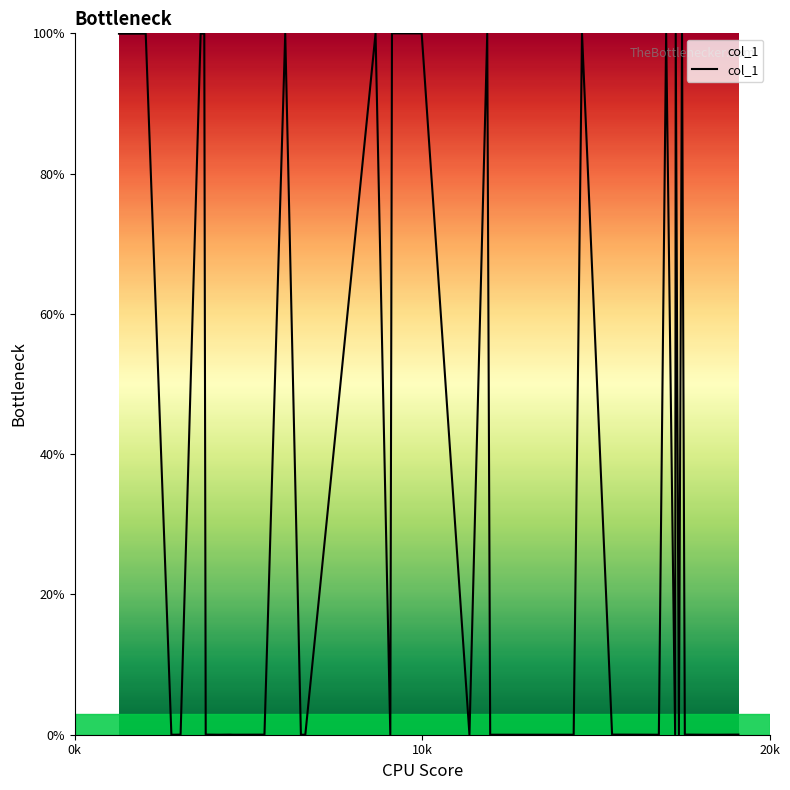

What is the greatest value displayed?

100.0